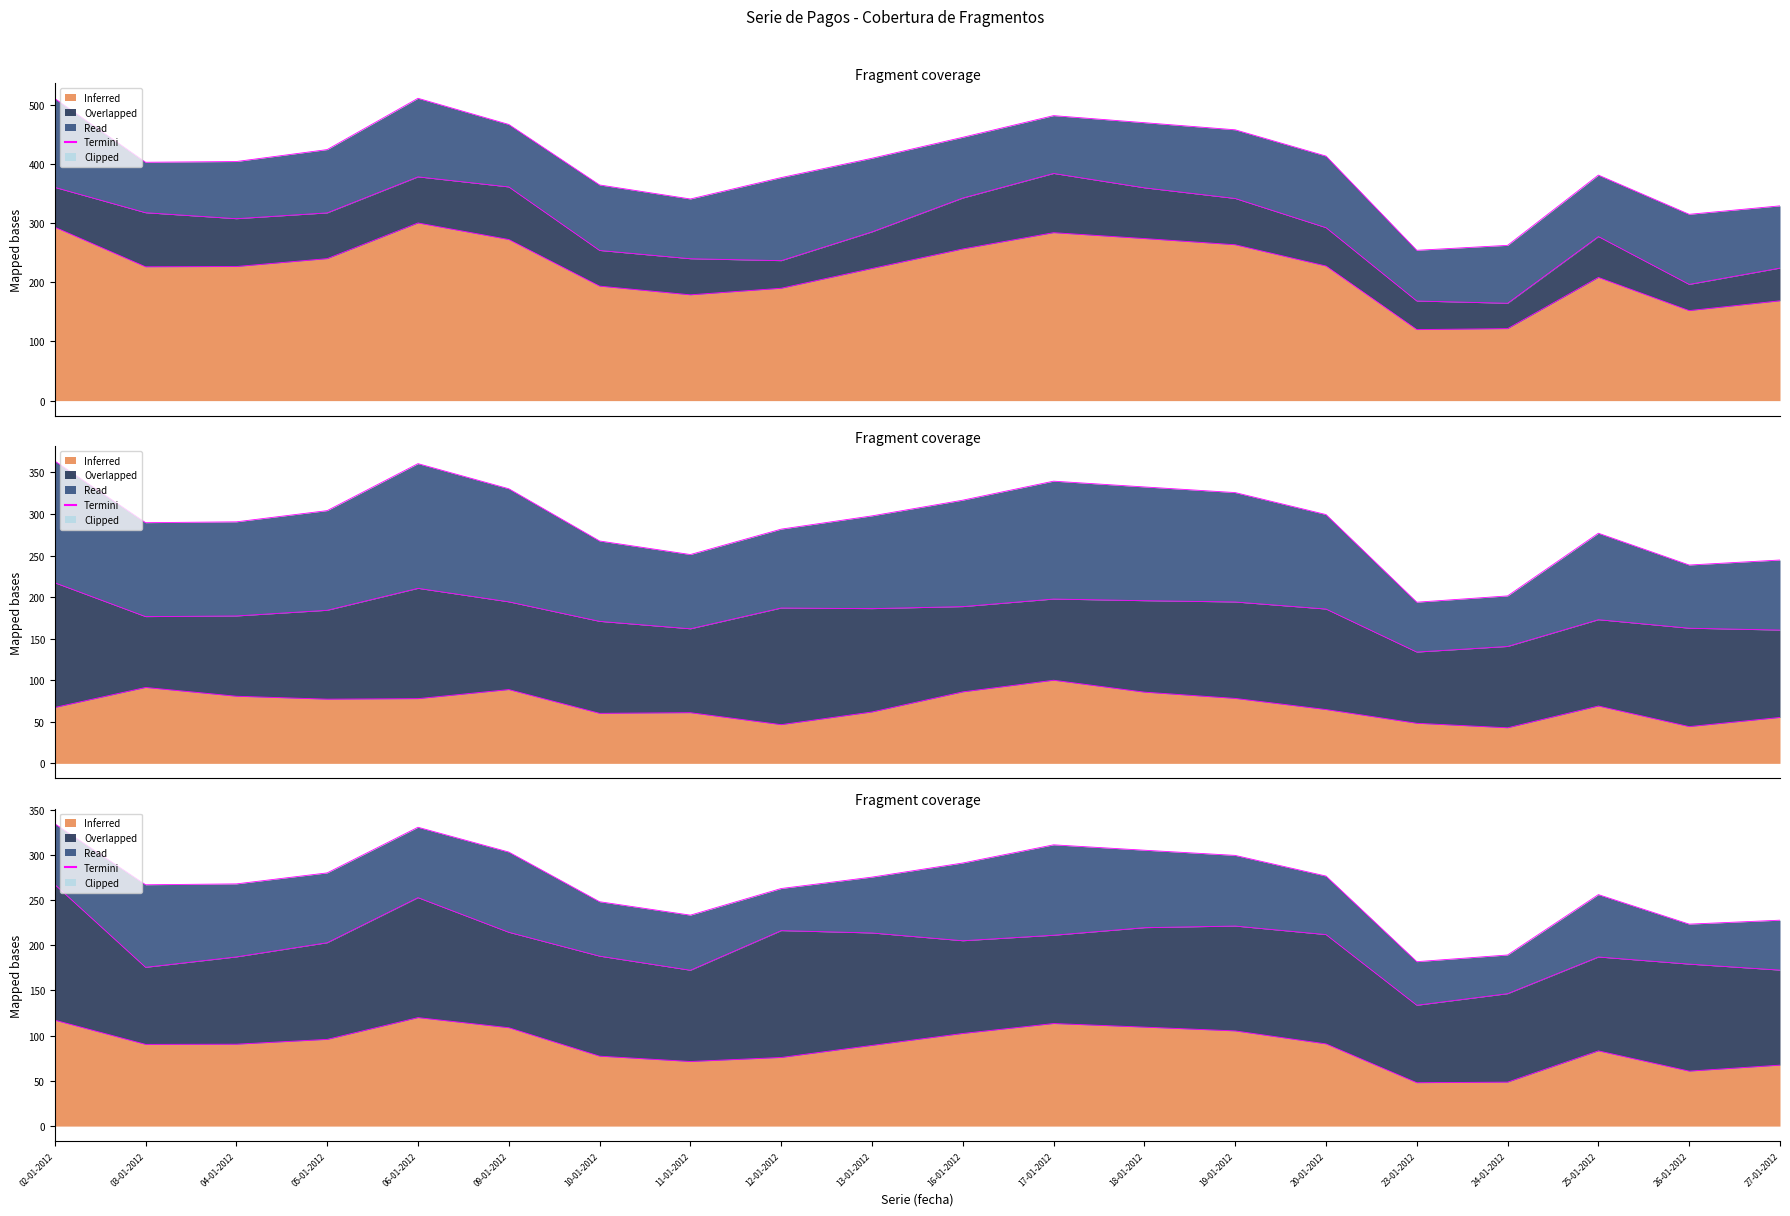

List the labels in order of value, smallest first.

23-01-2012, 24-01-2012, 26-01-2012, 27-01-2012, 11-01-2012, 10-01-2012, 25-01-2012, 12-01-2012, 03-01-2012, 04-01-2012, 13-01-2012, 20-01-2012, 05-01-2012, 16-01-2012, 19-01-2012, 09-01-2012, 18-01-2012, 17-01-2012, 06-01-2012, 02-01-2012